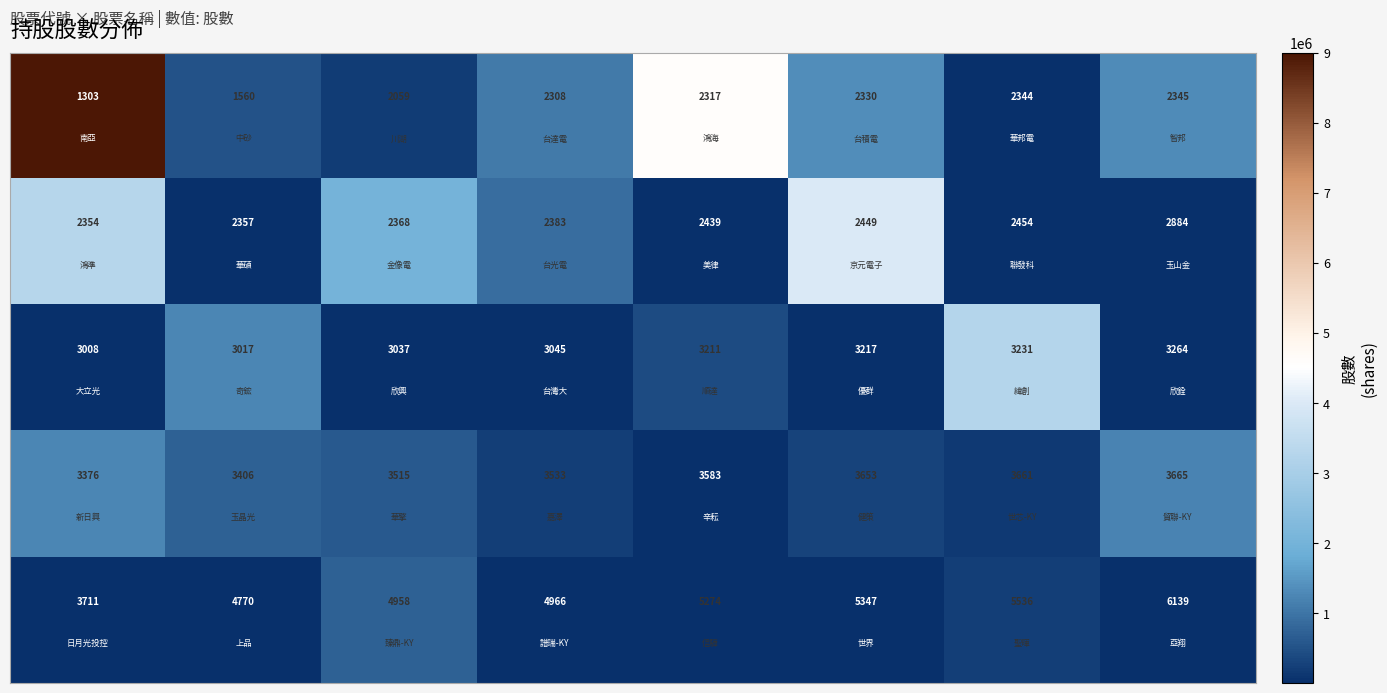

What is the greatest value displayed?

6139